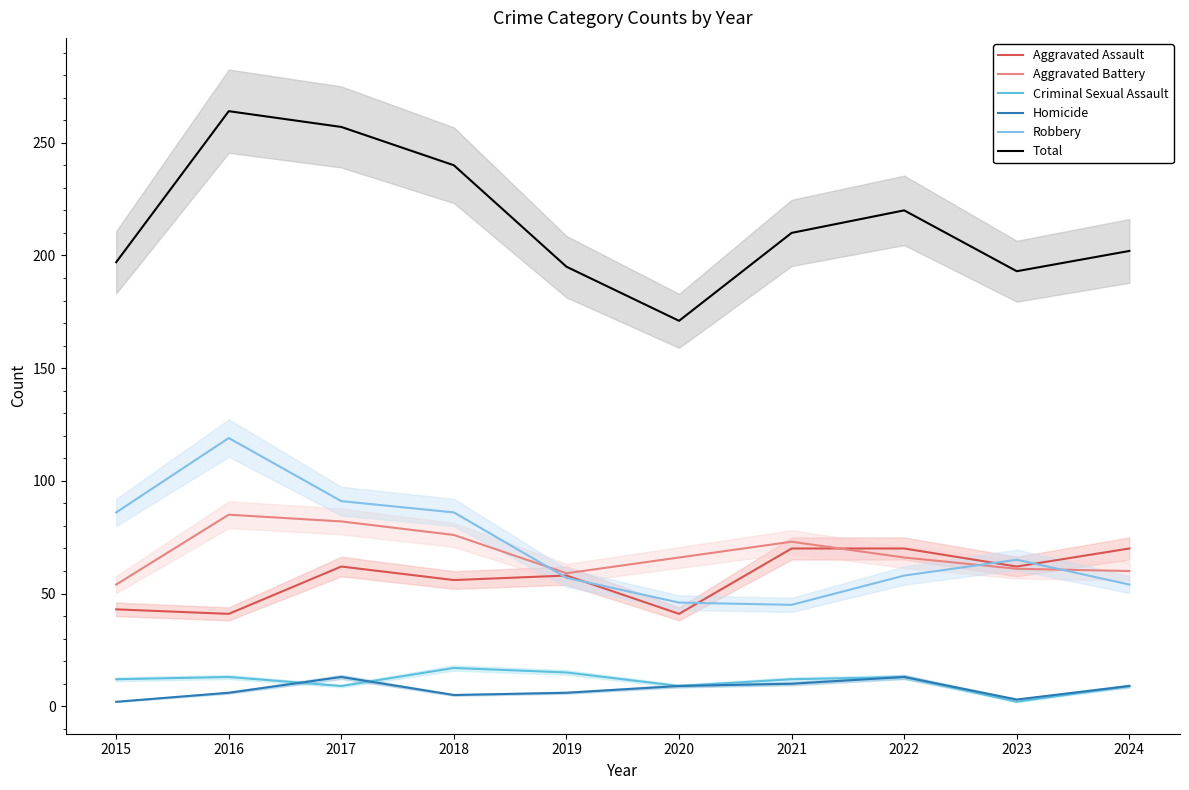

Where is Criminal Sexual Assault nearest to the value 9?

2017